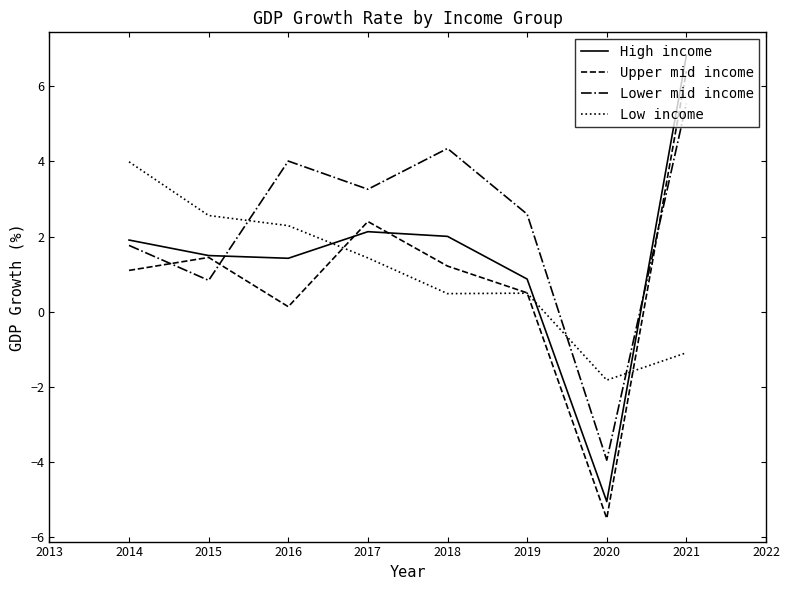

What are all the series names shown in the legend?

High income, Upper mid income, Lower mid income, Low income